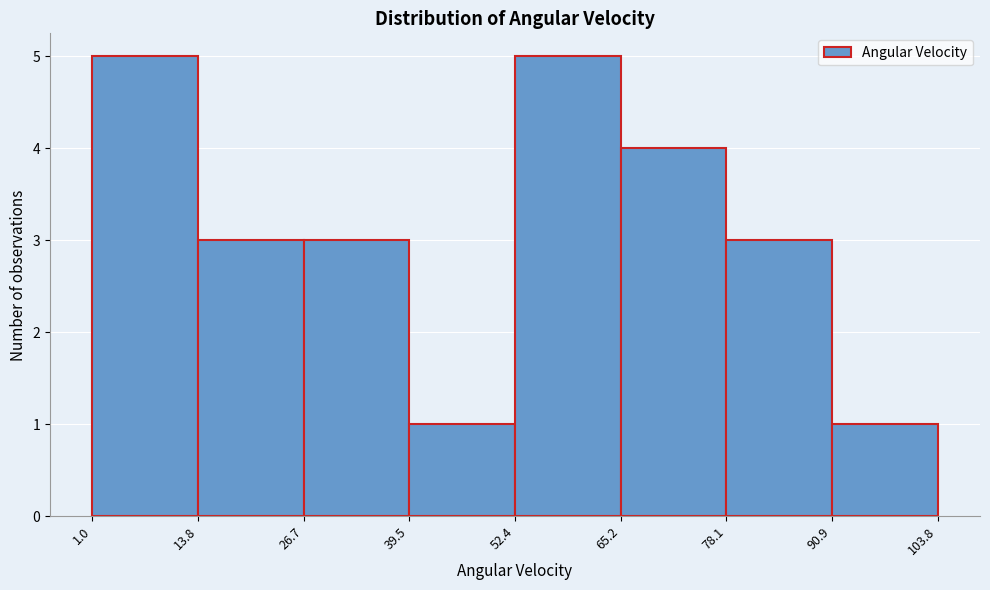

Reading left to right, transcribe this chart: for each bar, give the range it covers on the x-axis and its height. The values are not printed on the chart, so give them approximately, as read against the axis.

1.0 to 13.8: 5
13.8 to 26.7: 3
26.7 to 39.5: 3
39.5 to 52.4: 1
52.4 to 65.2: 5
65.2 to 78.1: 4
78.1 to 90.9: 3
90.9 to 103.8: 1